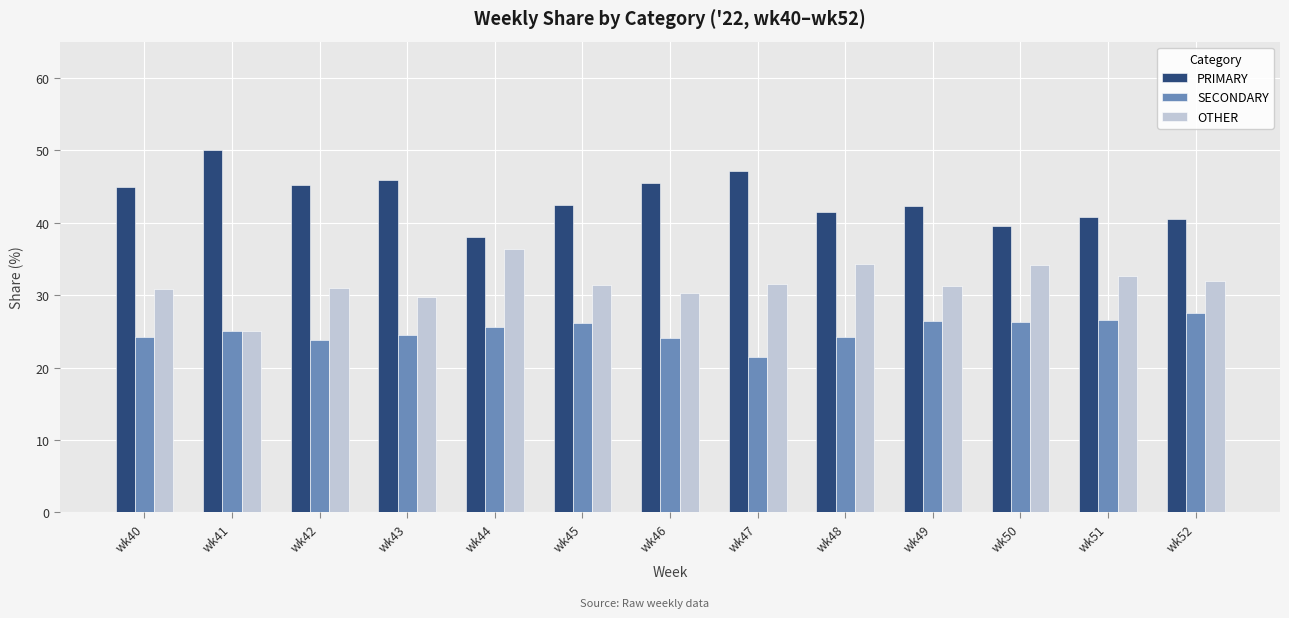

What is the spread (max minus min) of values at wk48?

17.2